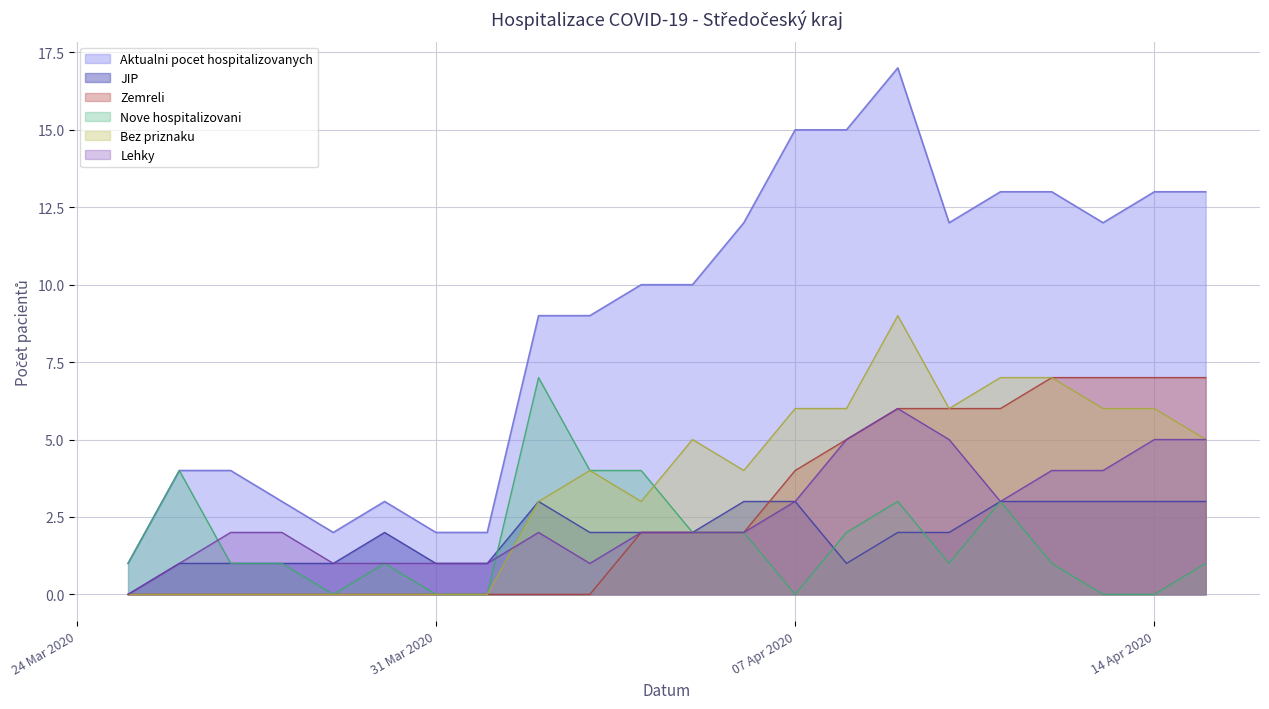

True or false: JIP has a value of 1 at 2020-04-04.

False